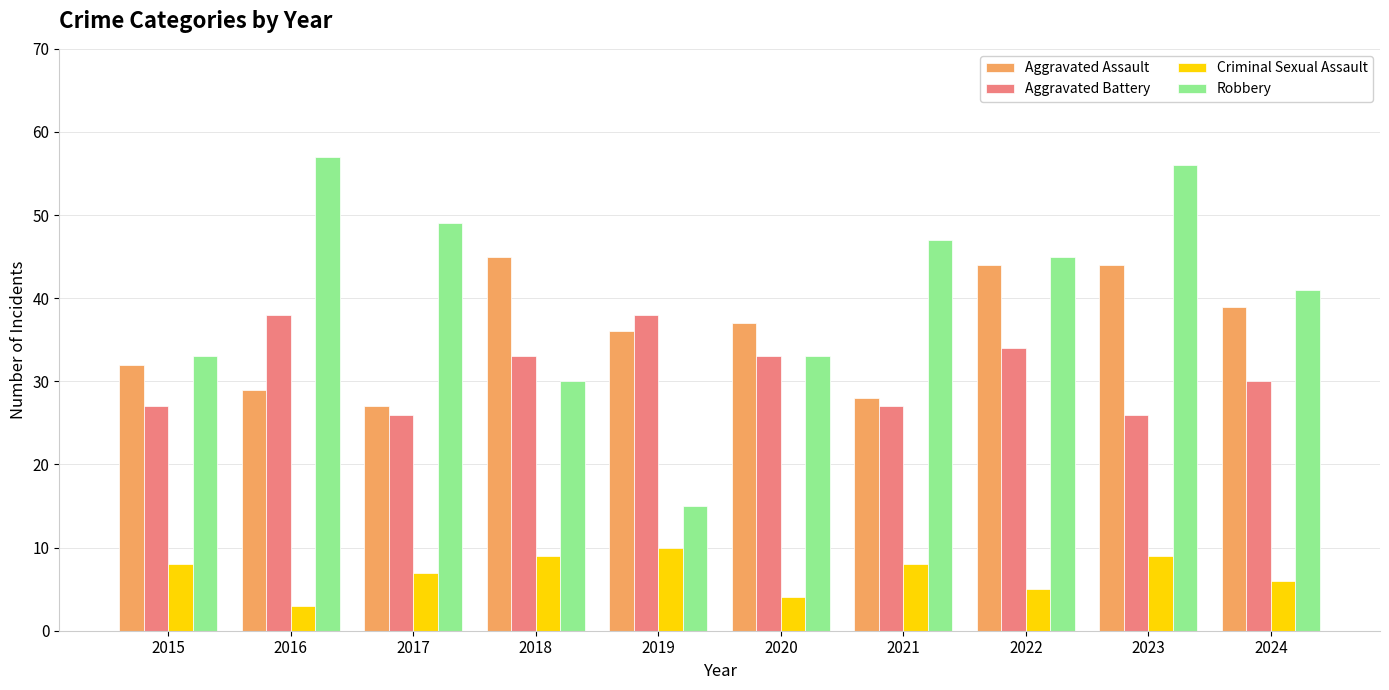

Which series changed the most between 2019 and 2024?

Robbery